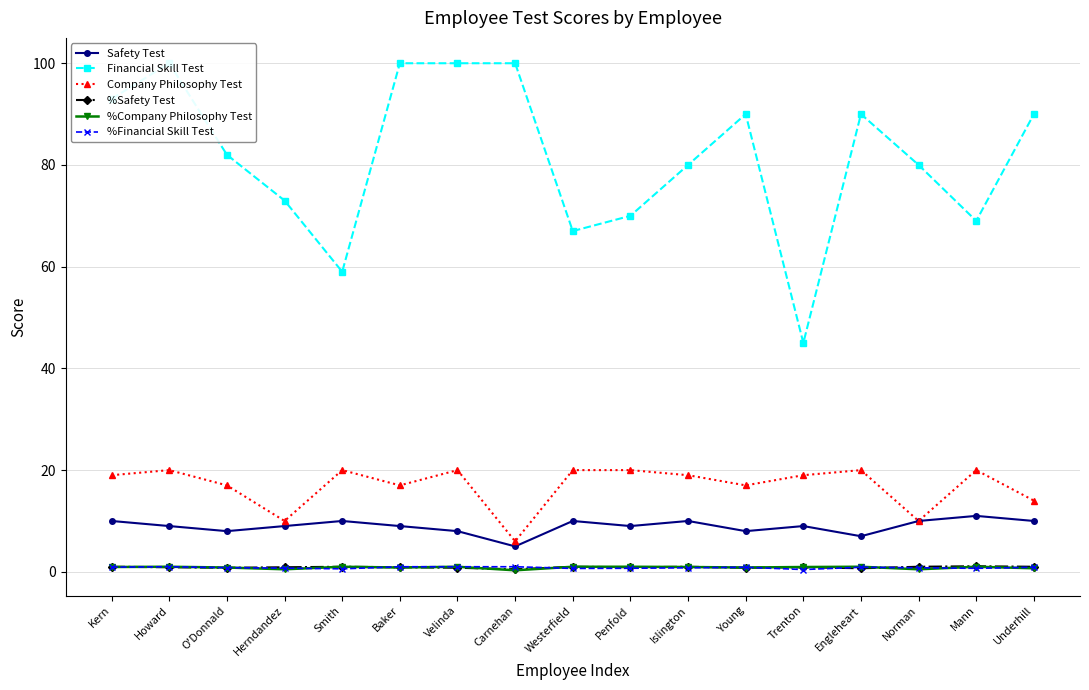

How many data points in Safety Test are above 9?

7